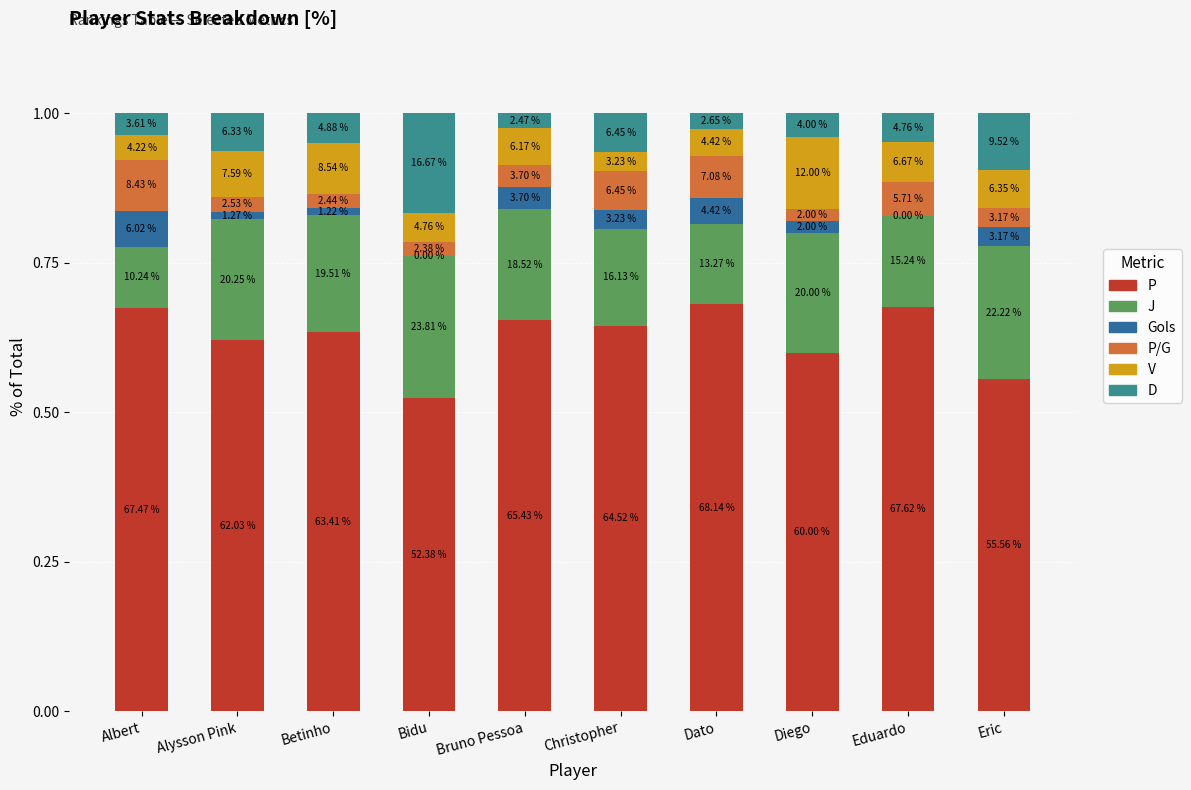

What is the lowest value of the P series?

0.5